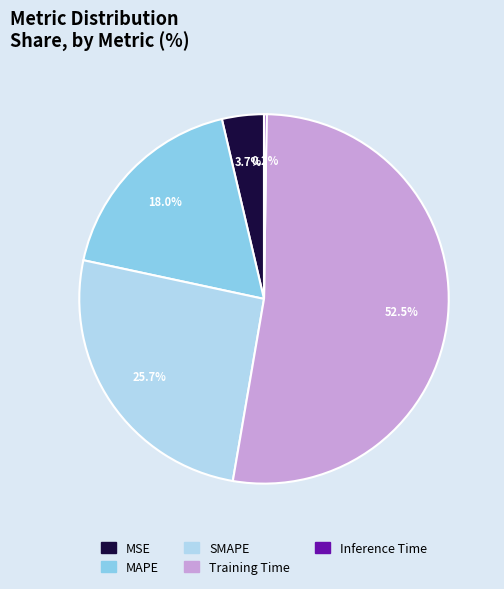

Is there any slice that represents more than half of the pie?

Yes